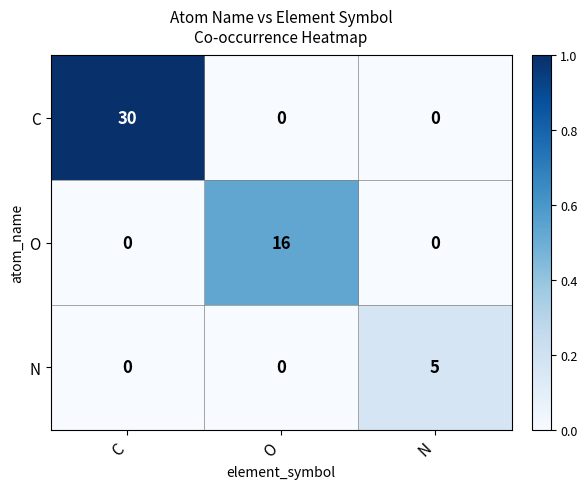

List the series in order of their peak value, highest first.

C, O, N